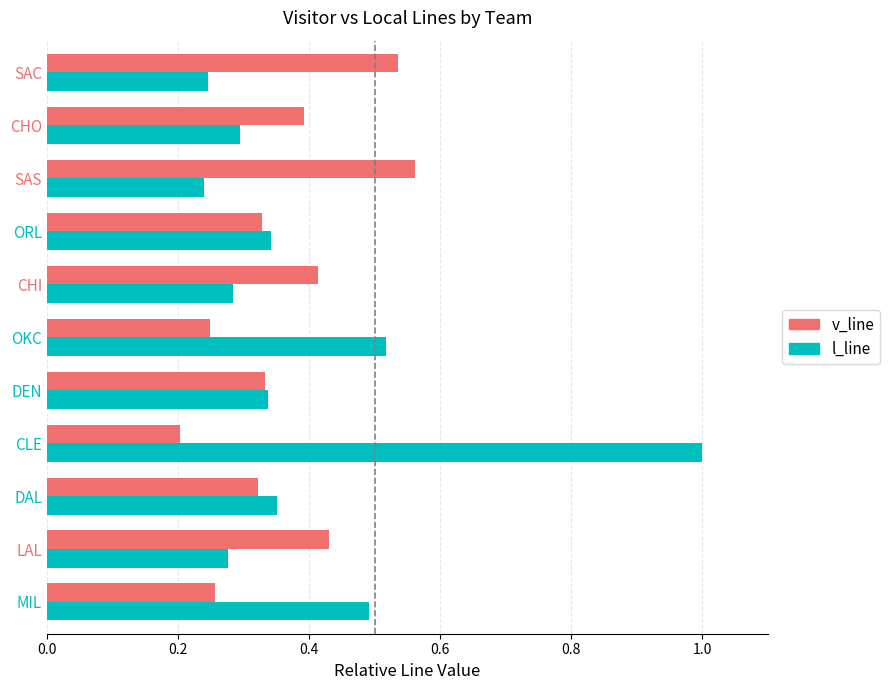

List the series in order of their peak value, highest first.

l_line, v_line